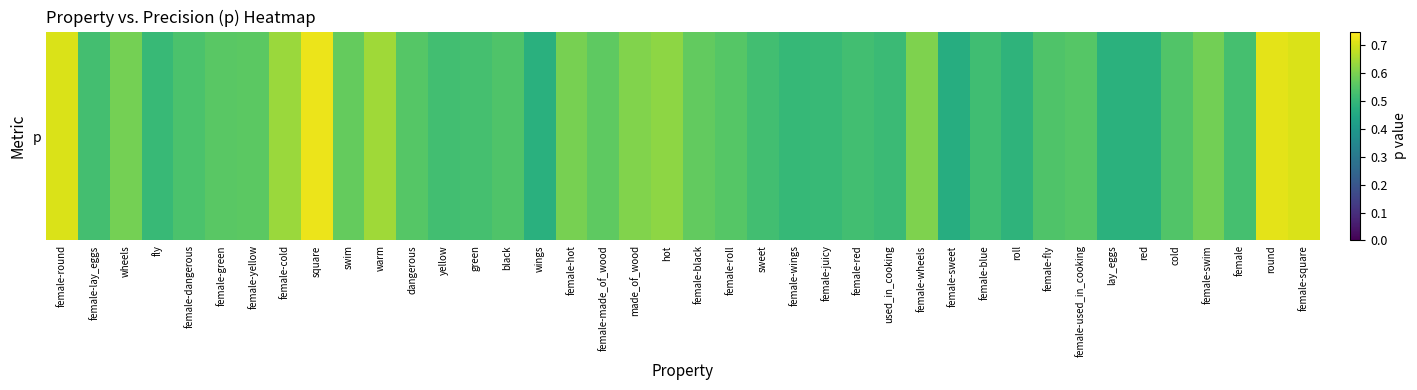

Rank the categories by value from highest to lowest.

square, round, female-square, female-round, warm, female-cold, hot, made_of_wood, female-wheels, female-hot, wheels, female-swim, swim, female-black, female-made_of_wood, female-yellow, female-green, female-used_in_cooking, female-roll, dangerous, cold, black, female-fly, female-dangerous, green, female, female-lay_eggs, yellow, sweet, female-red, female-blue, used_in_cooking, female-juicy, fly, female-wings, roll, red, lay_eggs, wings, female-sweet